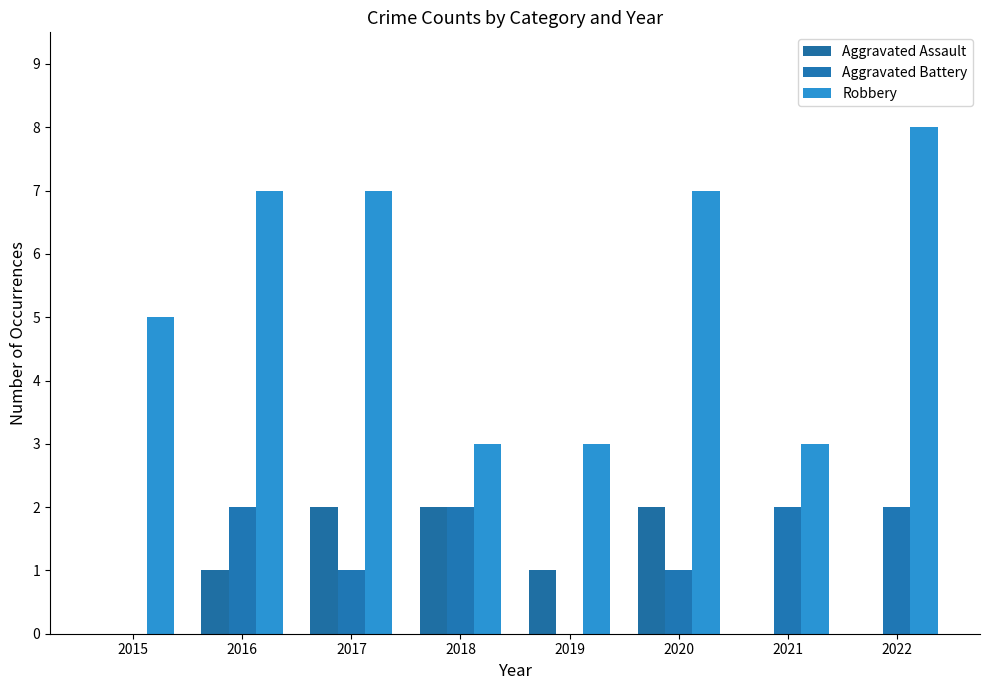

The value of Robbery at 2018 is 4. True or false?

False